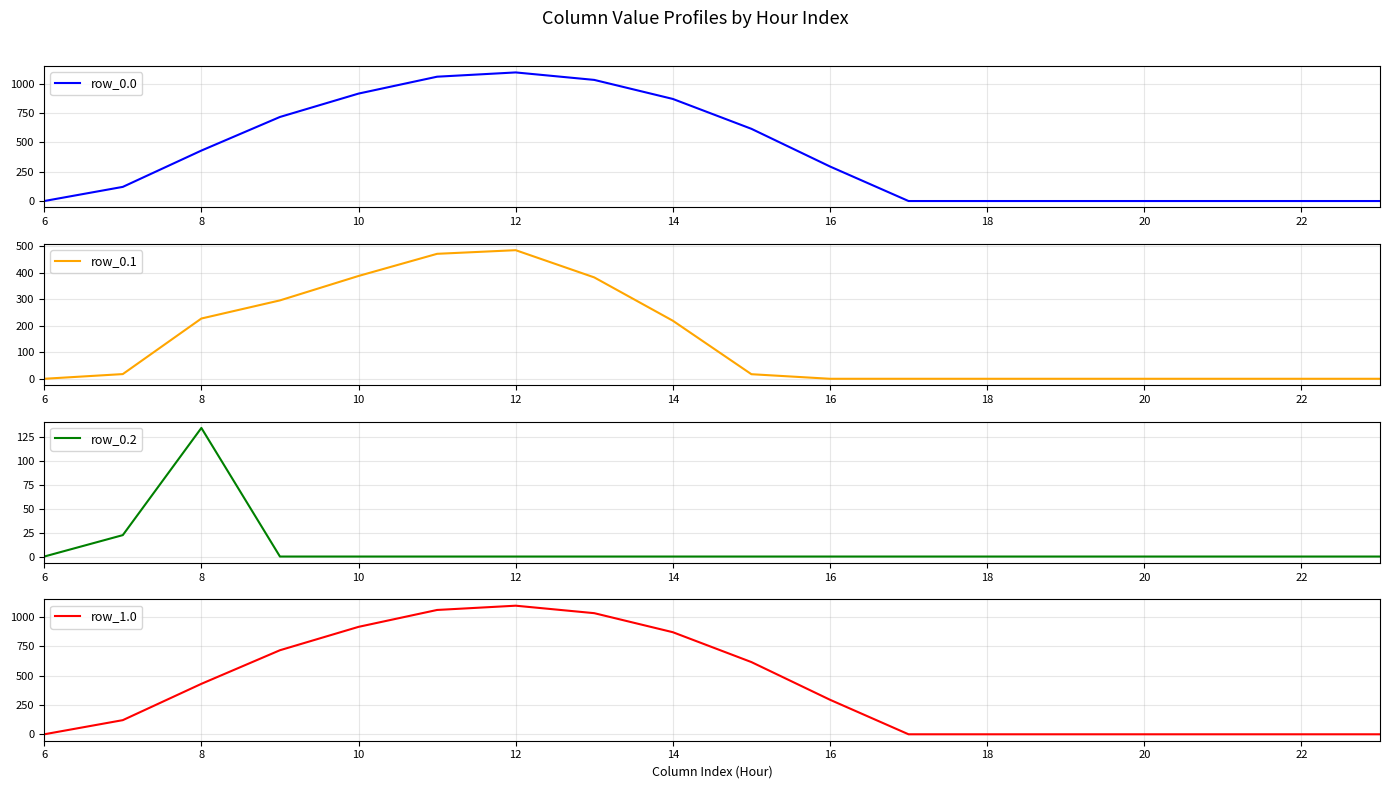

The value of row_0.0 at 16 is 294.5. True or false?

True